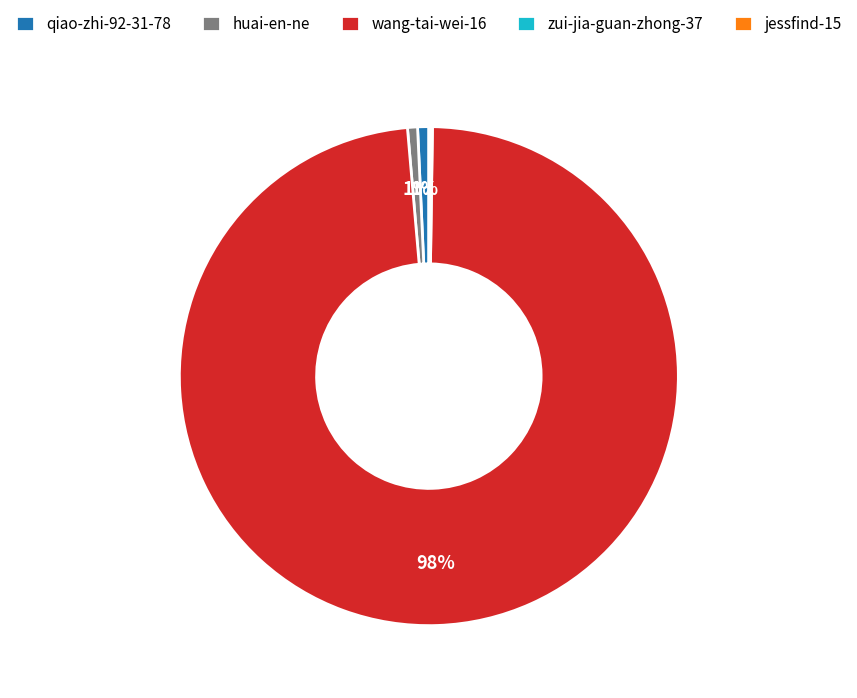

What percentage is the qiao-zhi-92-31-78 slice, to the nearest percent?

1%